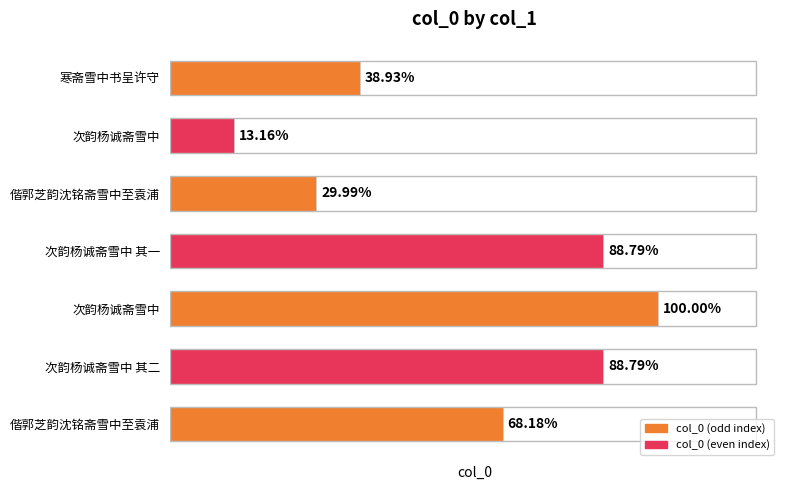

Approximately how many times larger is the value at 次韵杨诚斋雪中 compared to 次韵杨诚斋雪中 其二?

0.1